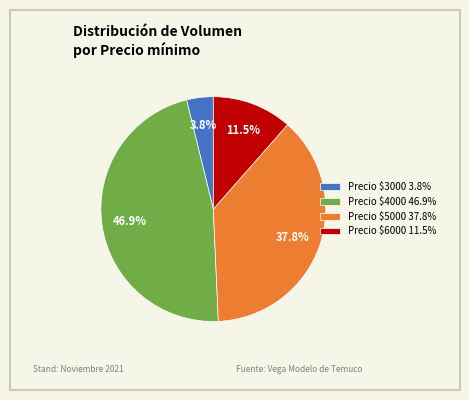

Which category has the smallest portion of the pie?

Precio $3000 3.8%